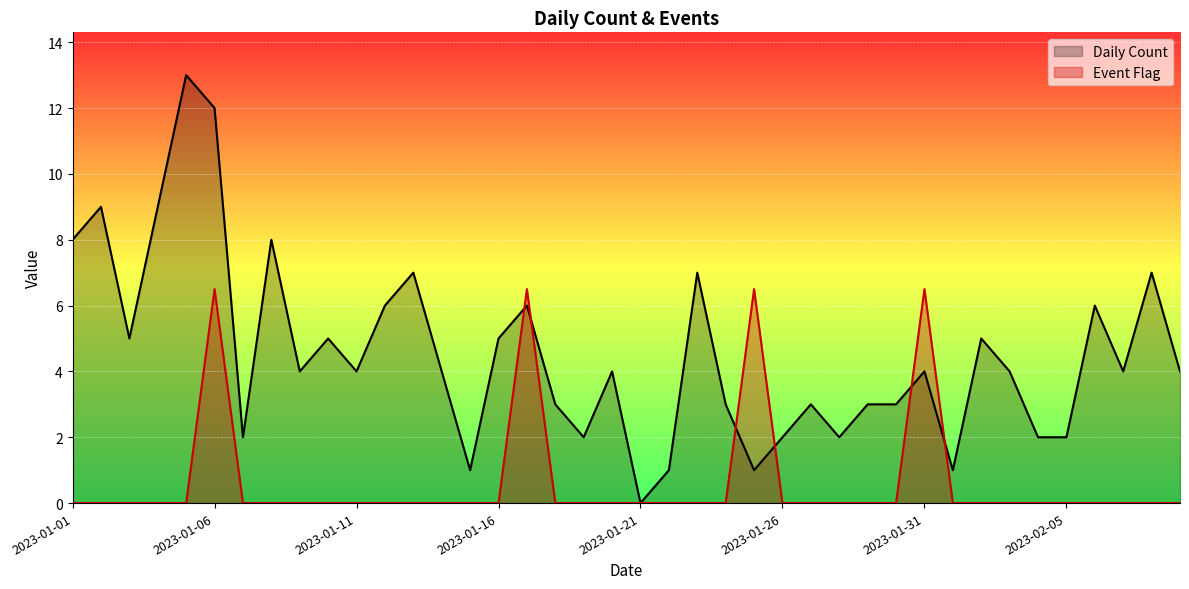

List the series in order of their peak value, highest first.

Daily Count, Event Flag